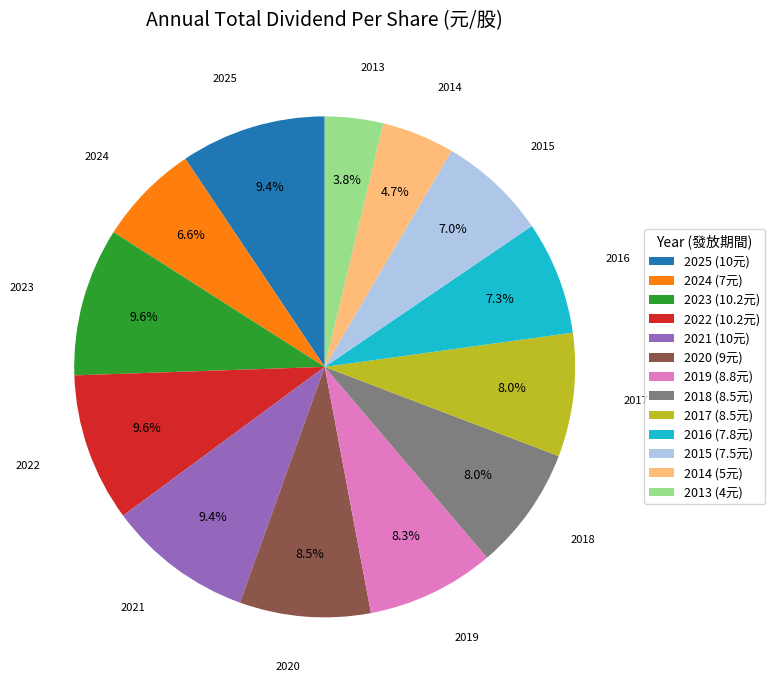

Do 2021 (10元) and 2023 (10.2元) together represent more than half of the pie?

No